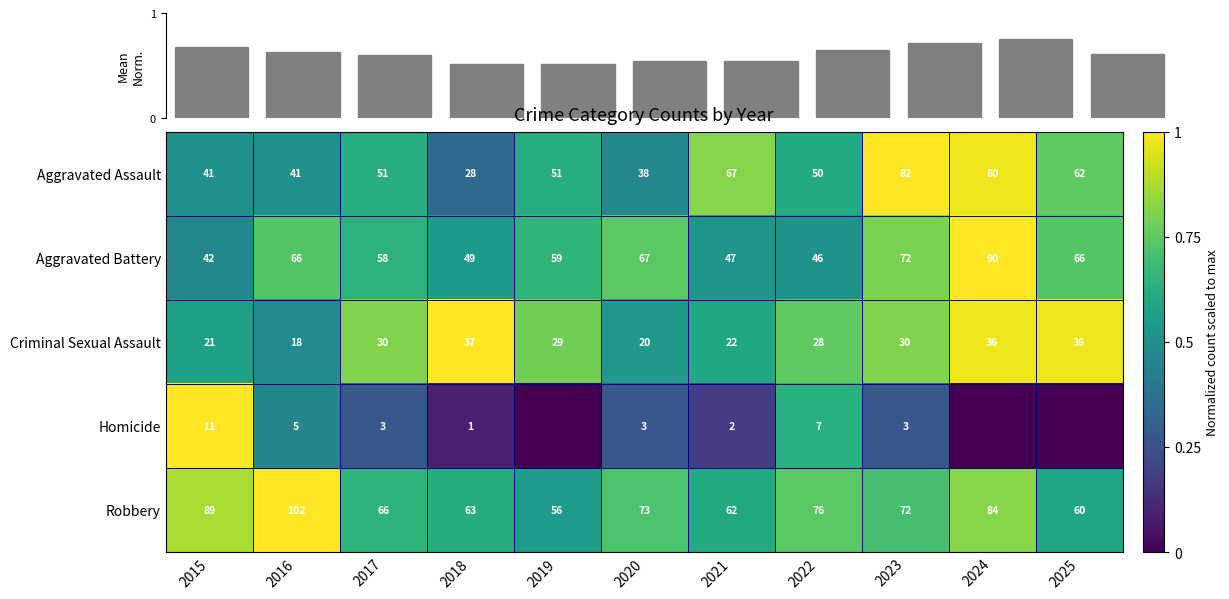

Which category has the lowest value in the Robbery series?

2019